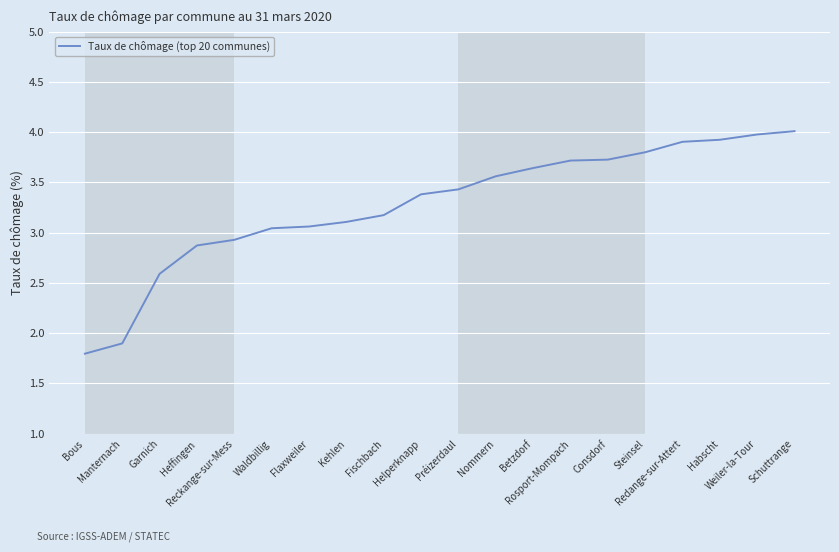

Count the number of data series in this chart.

1